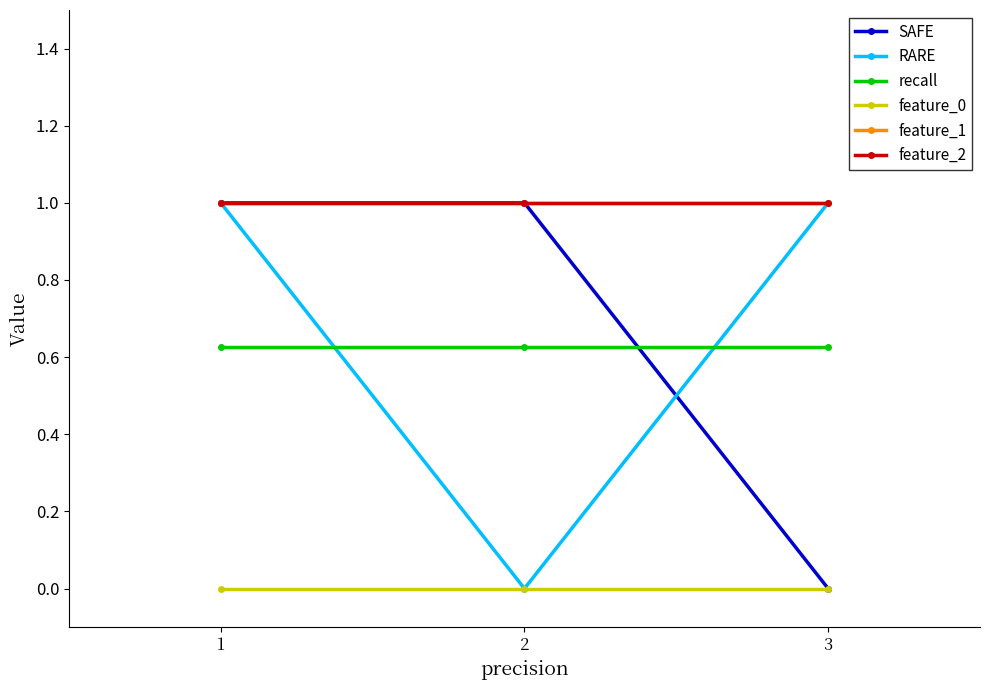

List the series in order of their peak value, lowest first.

feature_0, recall, SAFE, RARE, feature_1, feature_2